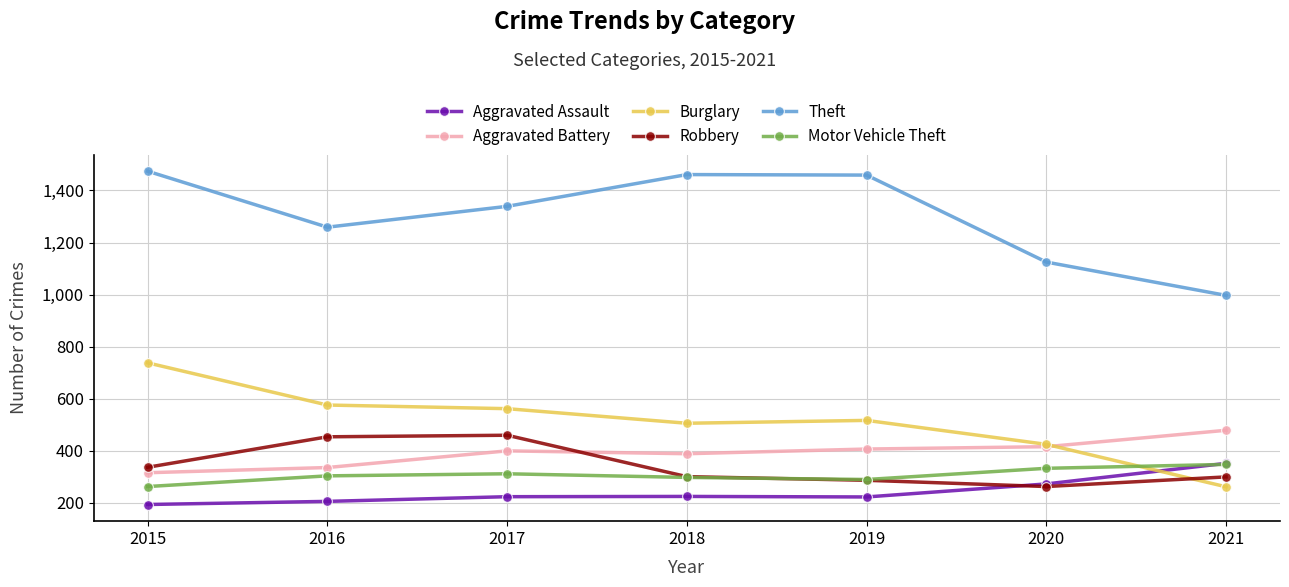

What is the sum of all Aggravated Battery values?

2743